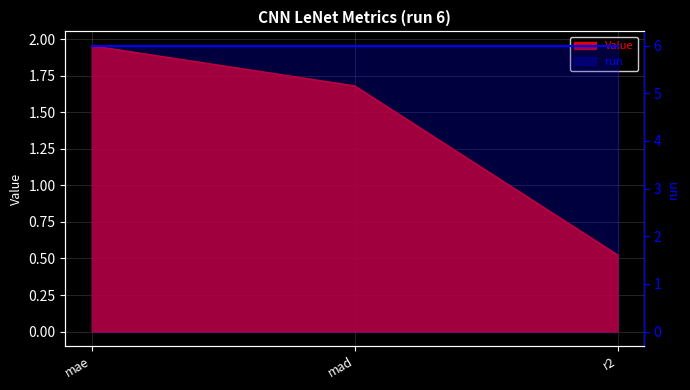

What is the minimum value shown in the chart?

0.5